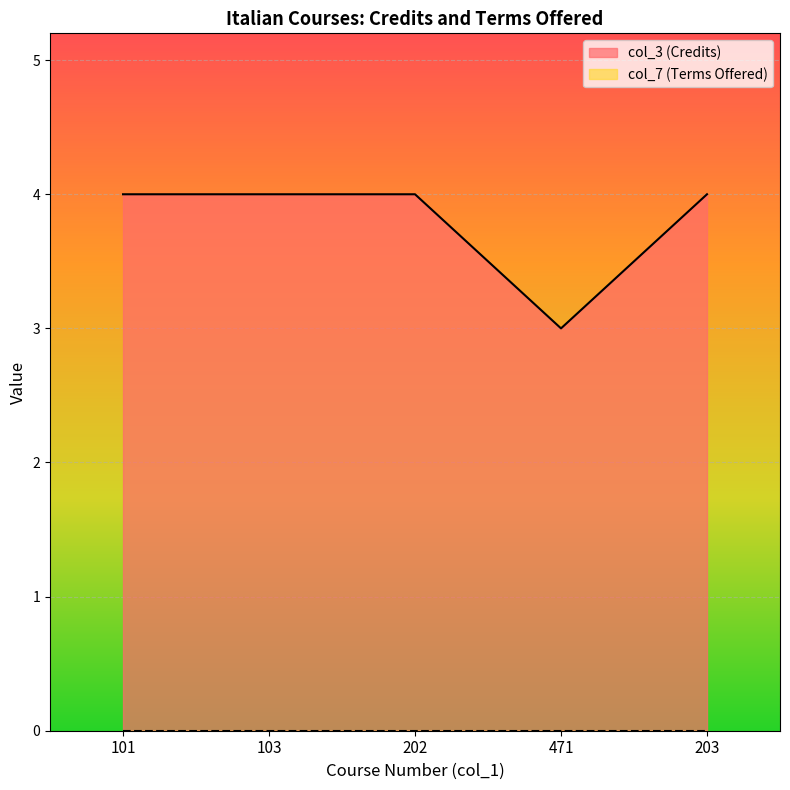

Where is the first local minimum?

471